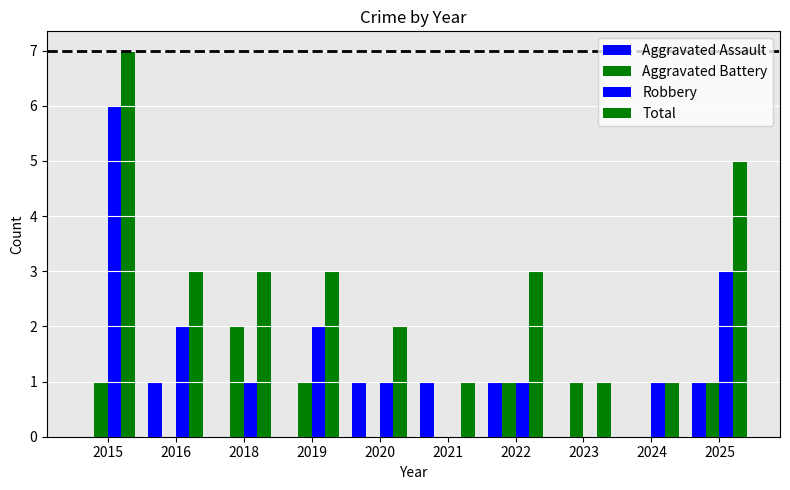

What is the spread (max minus min) of values at 2015?

7